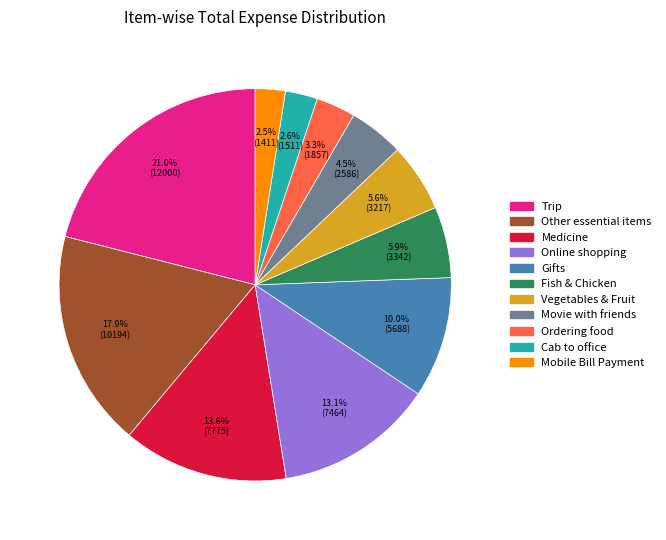

The Medicine slice represents 14% of the pie. True or false?

True